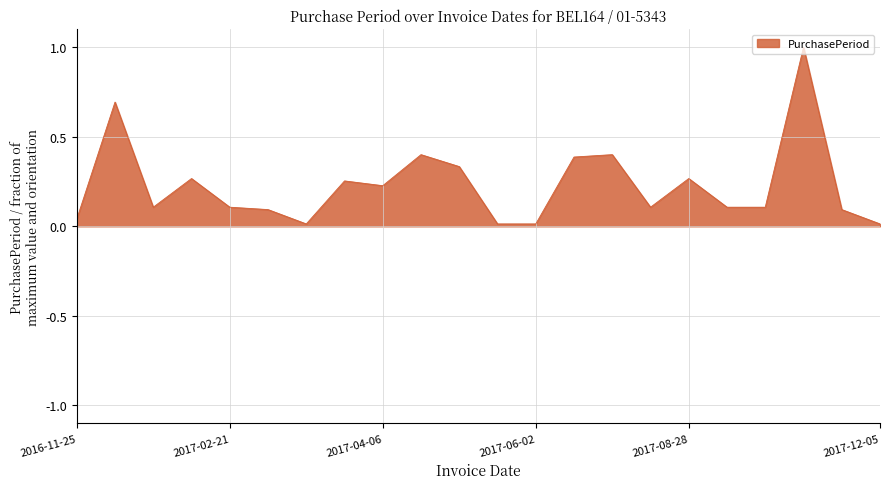

What is the greatest value displayed?

1.0